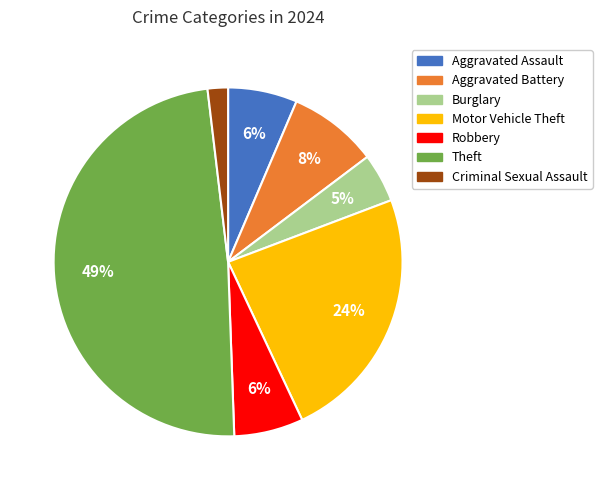

Count the number of slices in the pie.

7